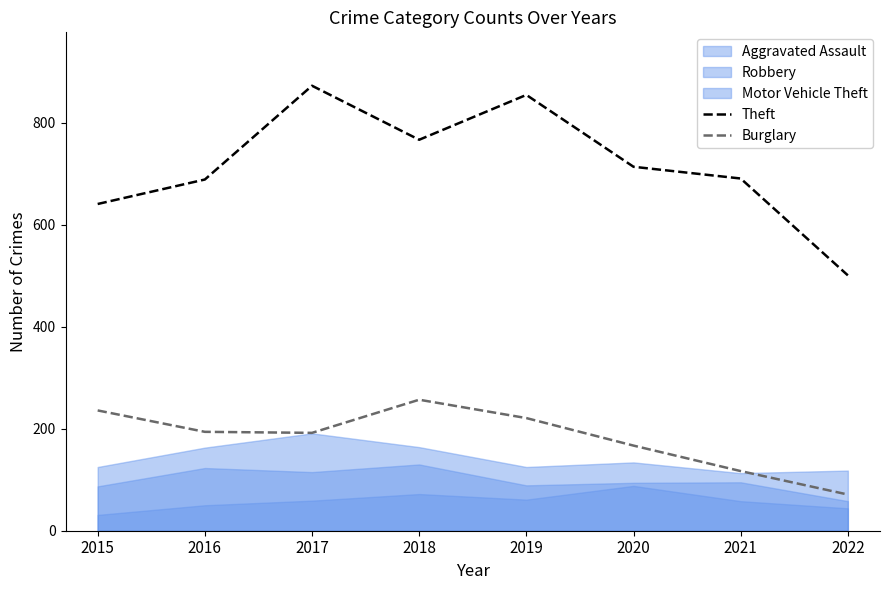

What is the value of the Theft point at the 3rd from the left?

873